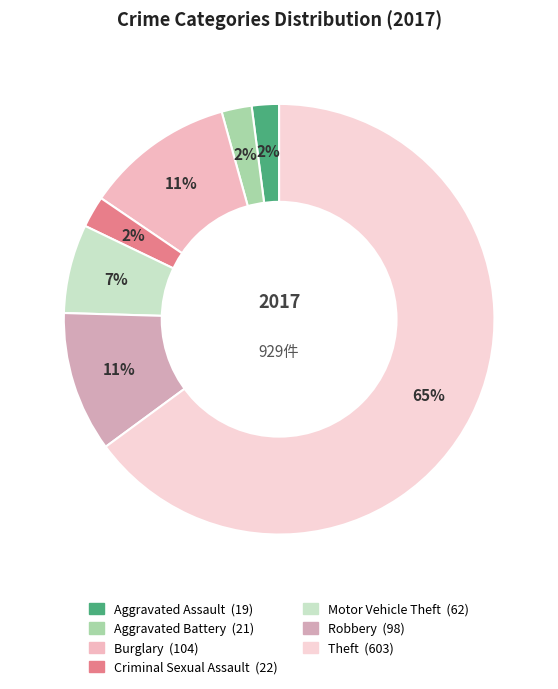

The Burglary slice represents 22% of the pie. True or false?

False